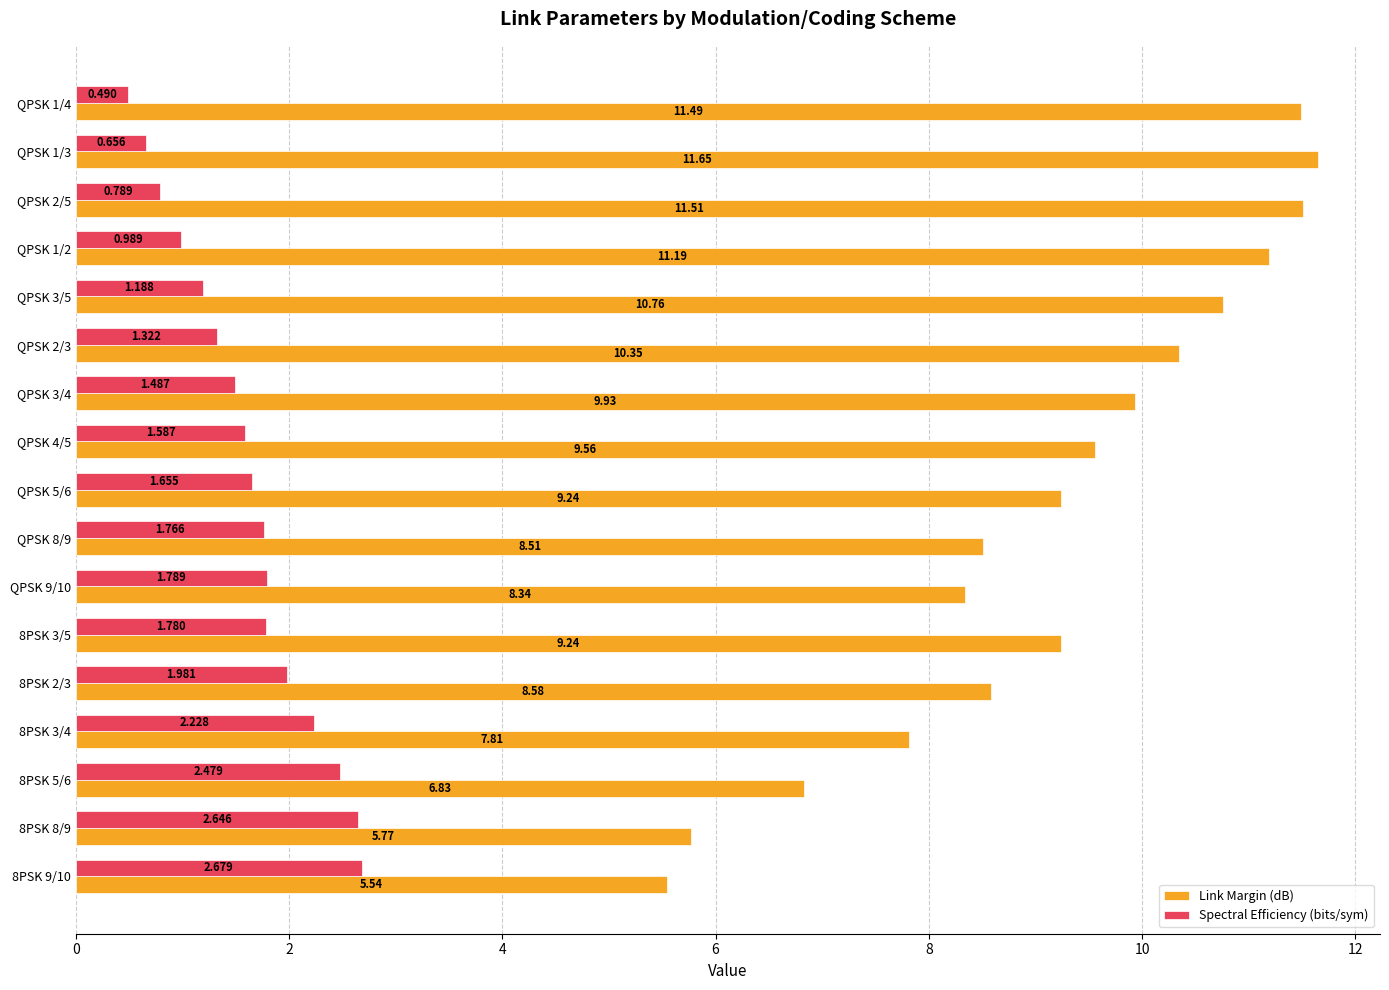

At QPSK 2/3, list the series in order from smallest to largest.

Spectral Efficiency (bits/sym), Link Margin (dB)